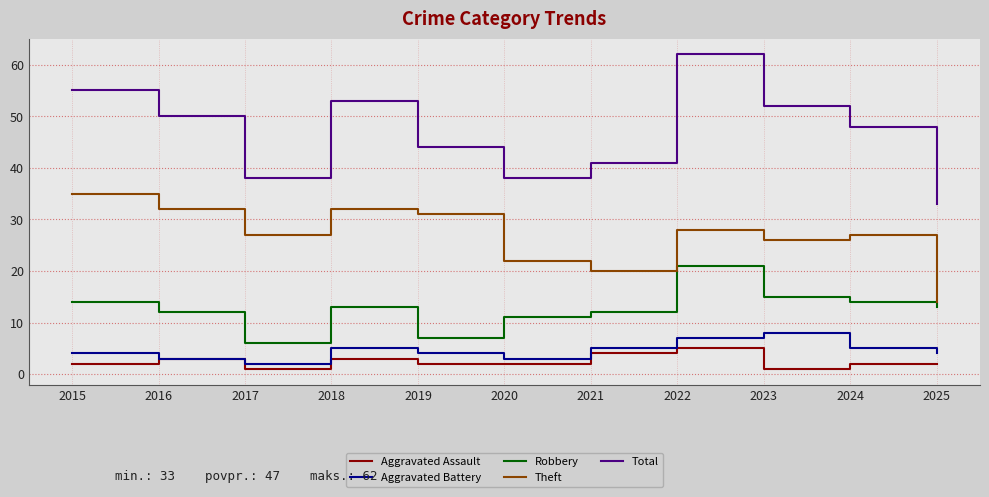

The Total series shows 79 at 2015. True or false?

False